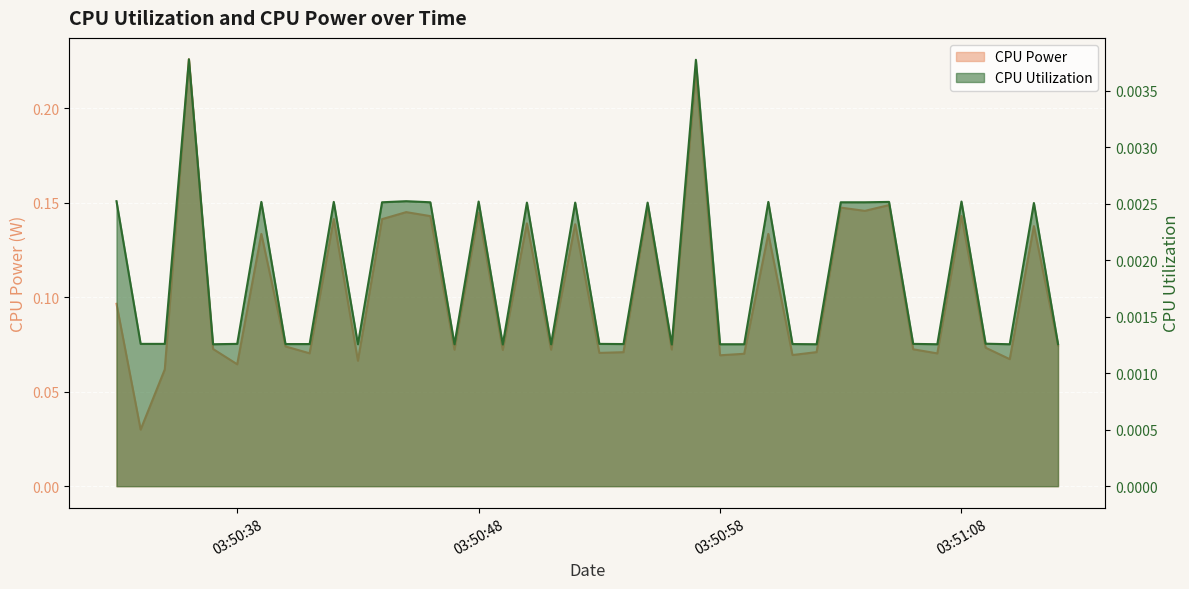

What is the approximate value of CPU Power at 2025-03-23 03:51:11?

0.1